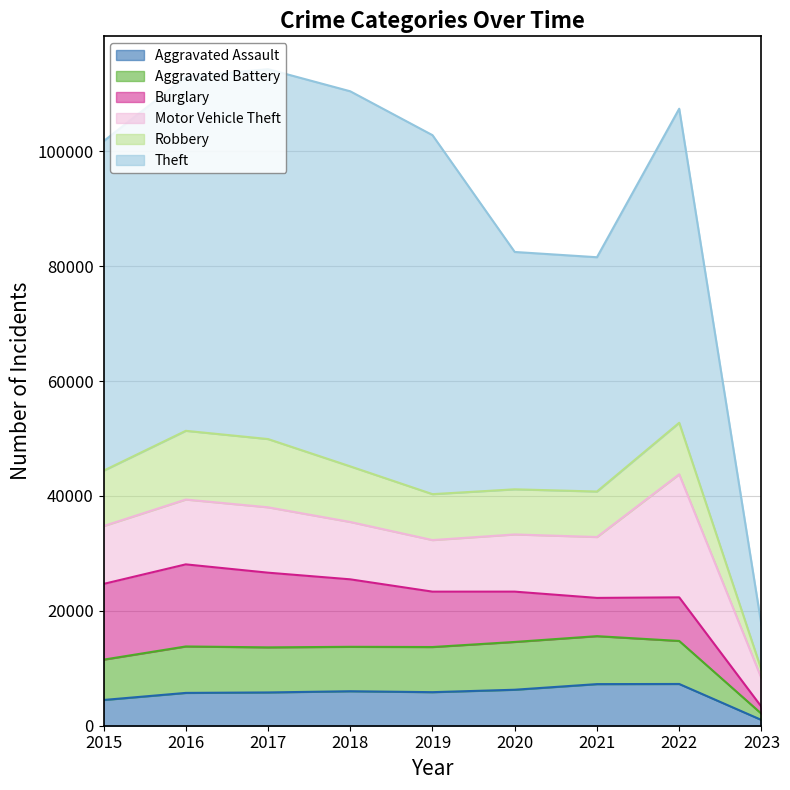

What is the highest value of the Aggravated Assault series?

7267